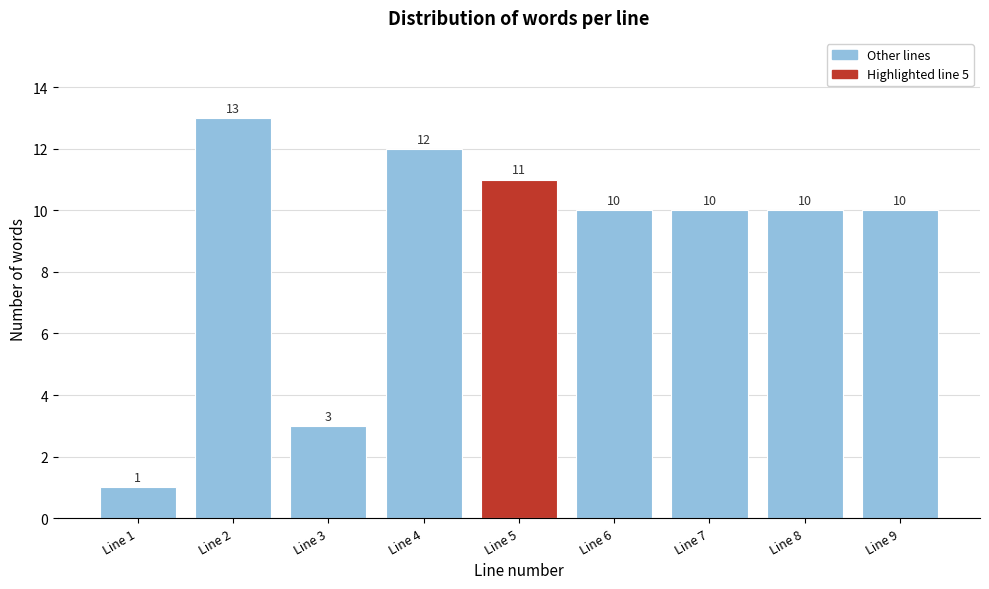

Reading right to left, transcribe all the data shown in this chart.

Line 9=10	Line 8=10	Line 7=10	Line 6=10	Line 5=11	Line 4=12	Line 3=3	Line 2=13	Line 1=1